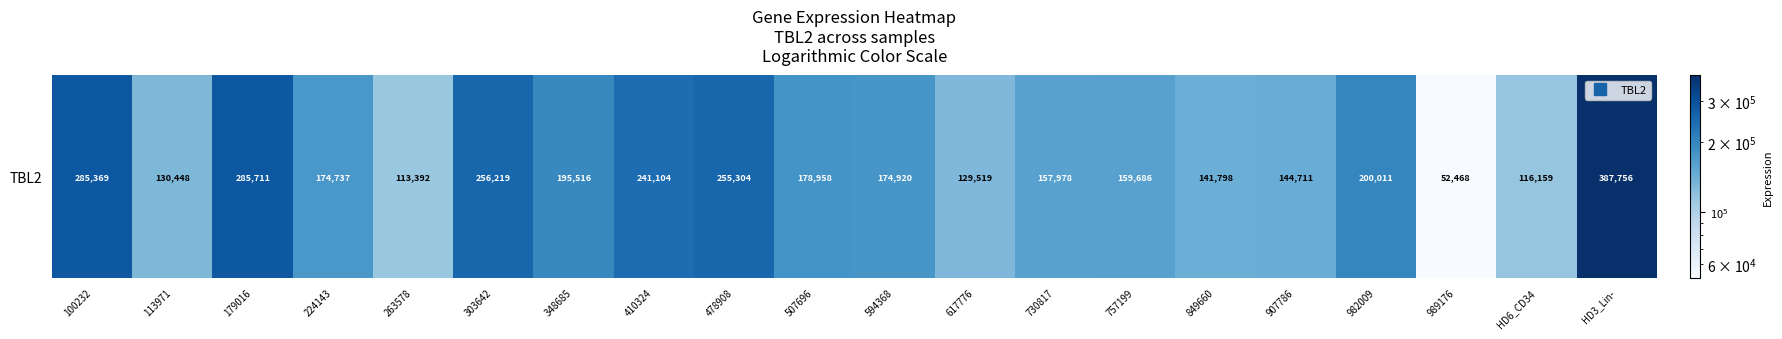

Is it true that the value at 989176 is 52468?

True